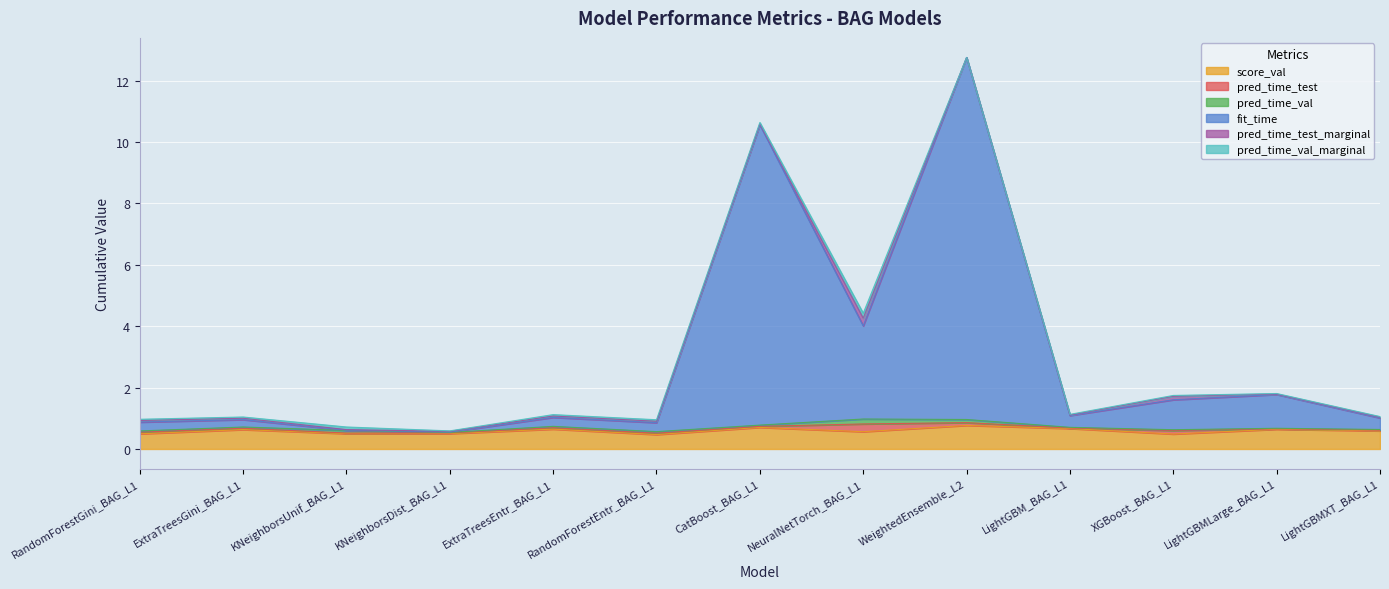

What is the difference between the highest and lowest values at ExtraTreesEntr_BAG_L1?

0.6